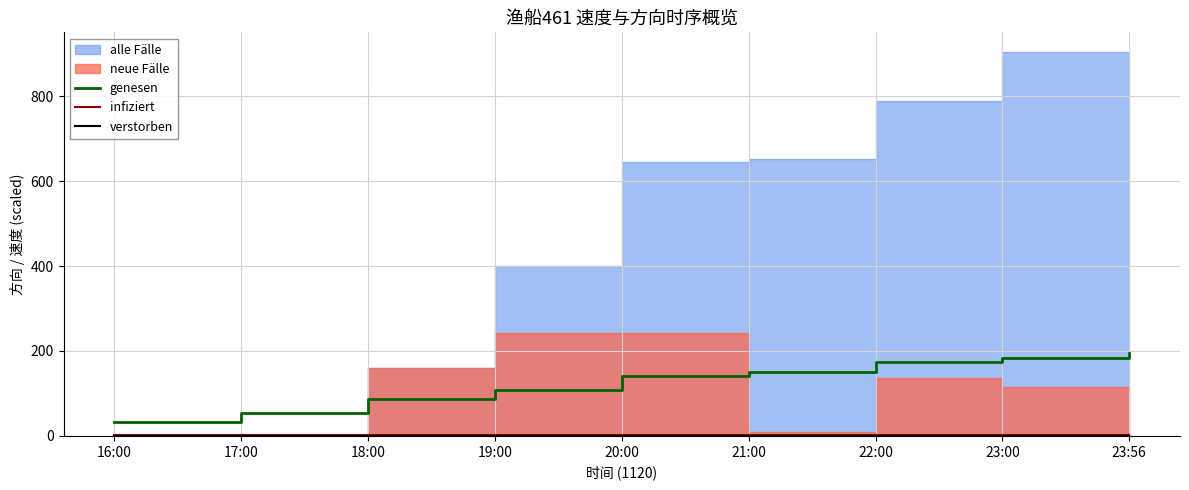

True or false: genesen has a value of 173.0 at 22:00.

True